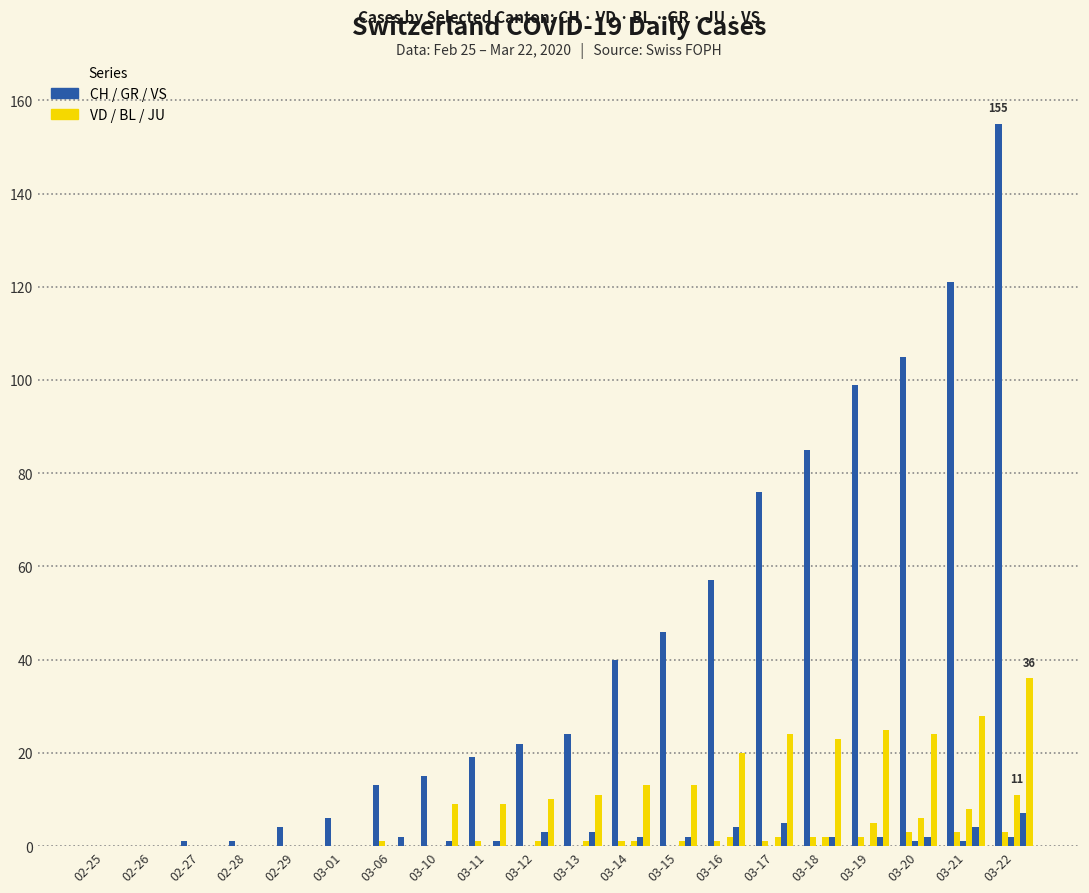

What is the spread (max minus min) of values at 03-19?

99